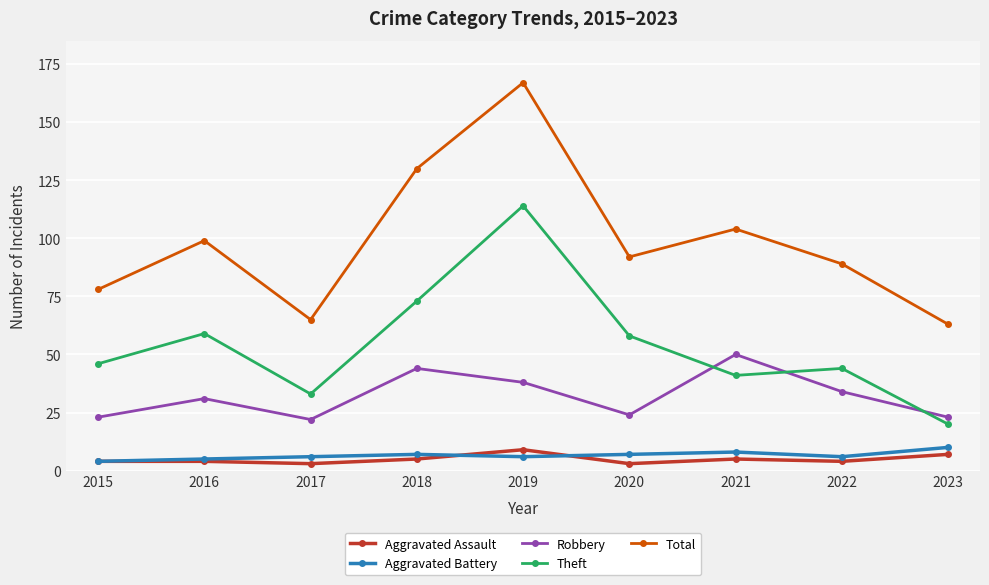

What is the difference between the second highest and second lowest values in the Aggravated Battery series?

3